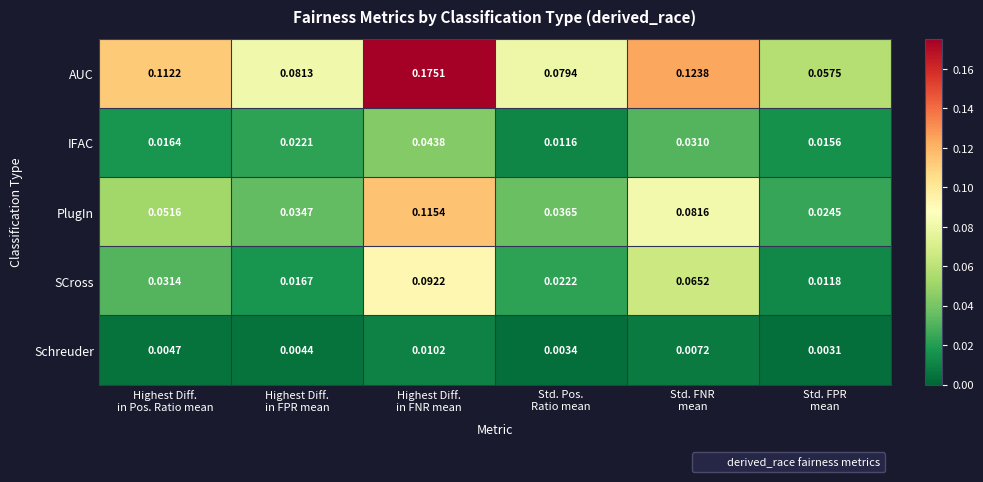

Rank the series by their maximum value, from highest to lowest.

AUC, PlugIn, SCross, IFAC, Schreuder